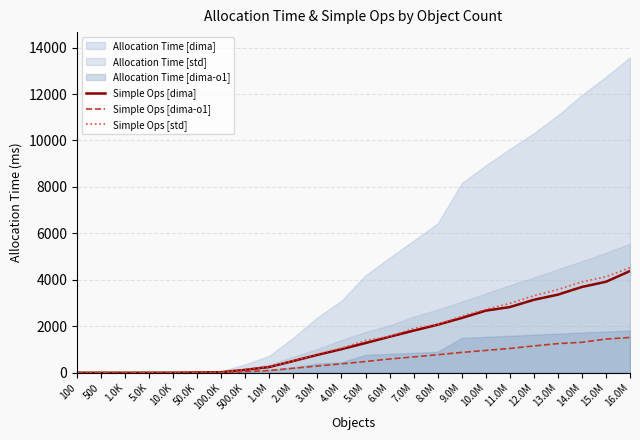

At 1.0K, list the series in order from largest to smallest.

Simple Ops [std], Simple Ops [dima], Simple Ops [dima-o1]